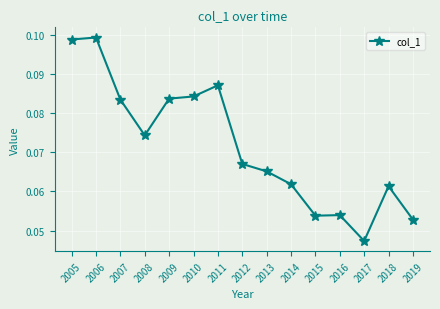

True or false: the data shows 0.2 at 2011.

False